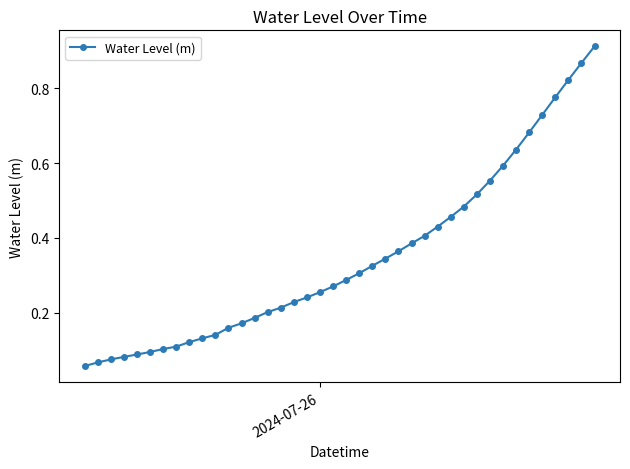

What is the sum of all values?

13.9